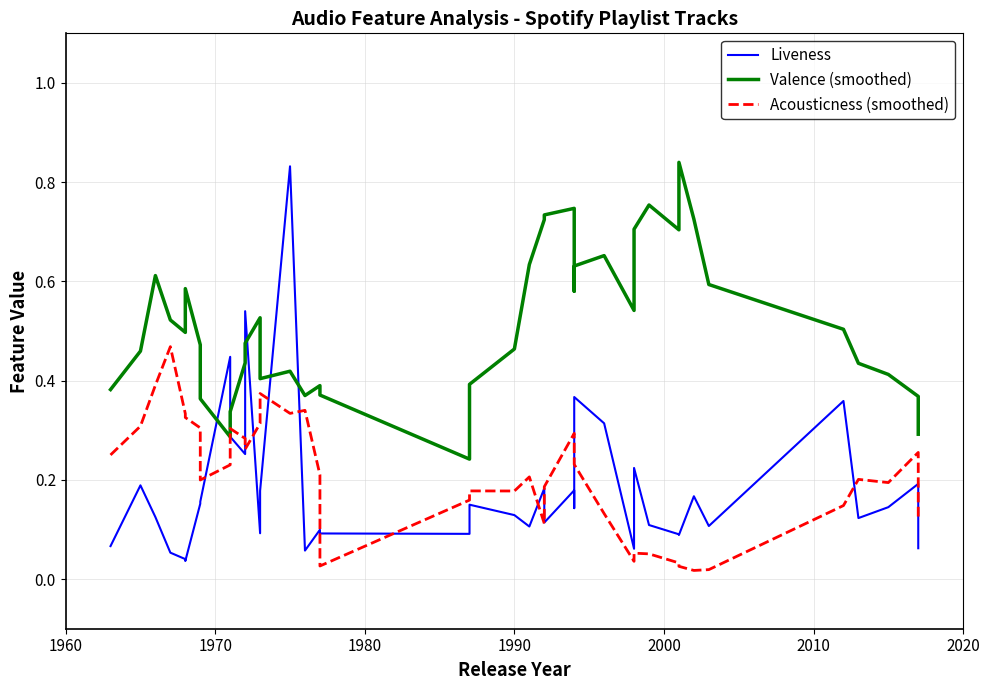

True or false: Acousticness (smoothed) and Valence (smoothed) cross at least once.

False